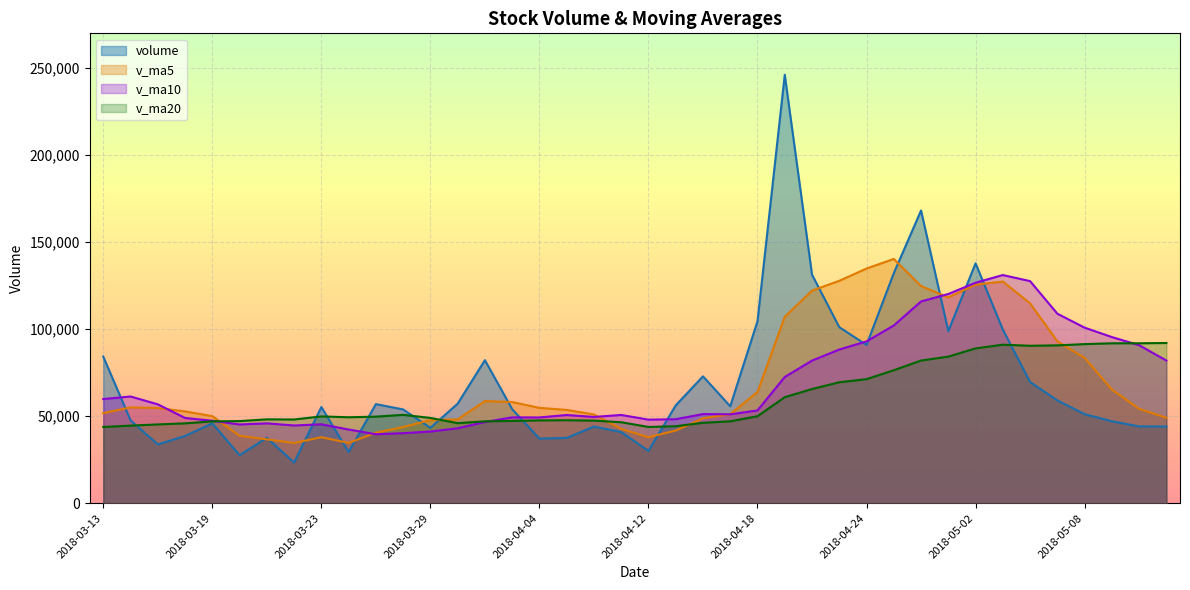

True or false: v_ma10 and v_ma20 cross at least once.

True